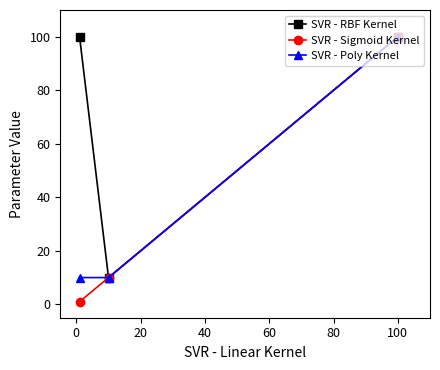

What is the value of the SVR - RBF Kernel point at the 1st from the left?

100